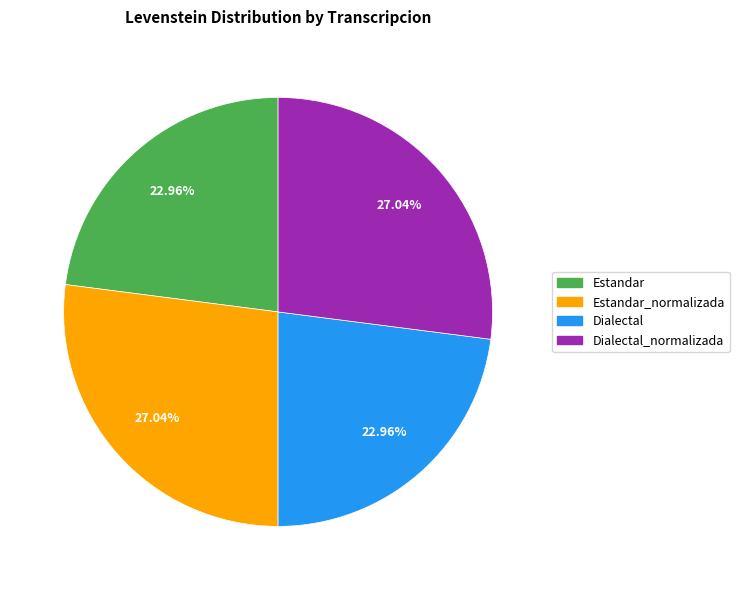

Is there a majority slice in this chart?

No